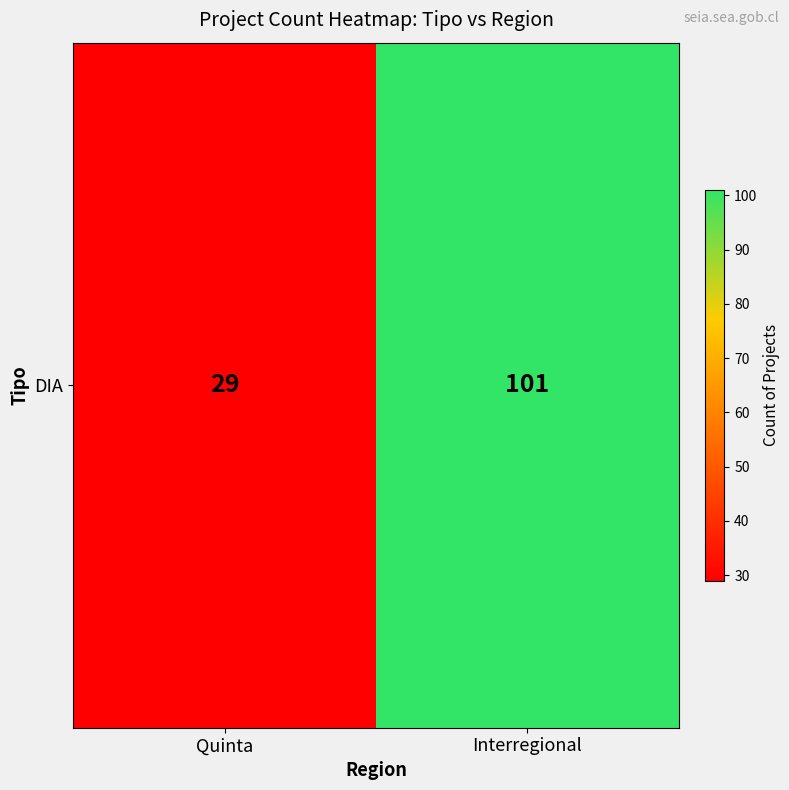

What is the smallest value displayed?

29